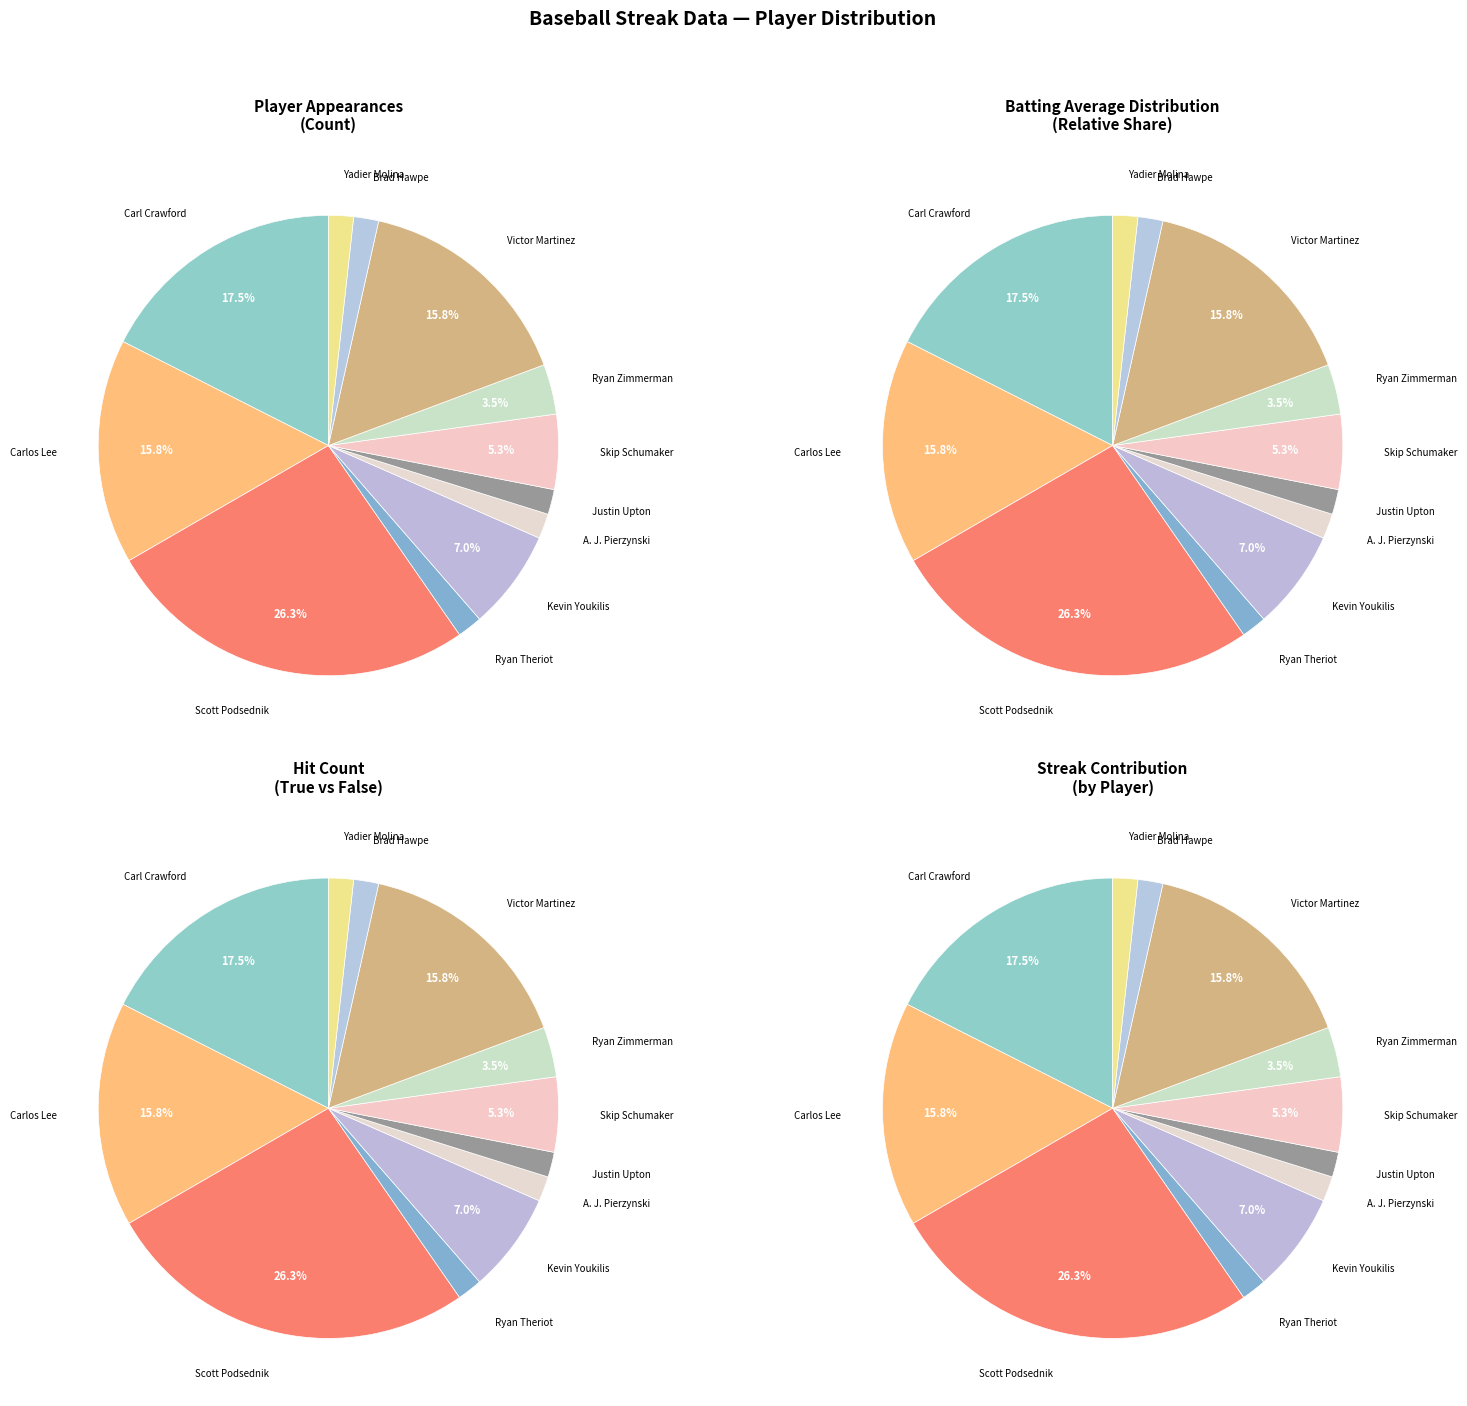

Is Billy Butler the majority of the pie?

No